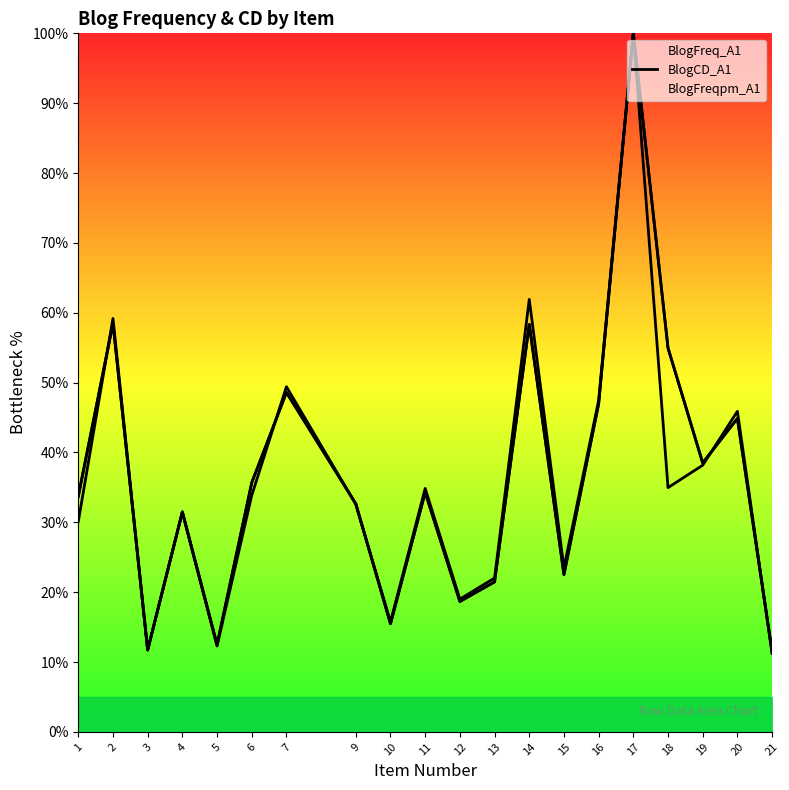

Is it true that the value at 11 is 45.6?

False